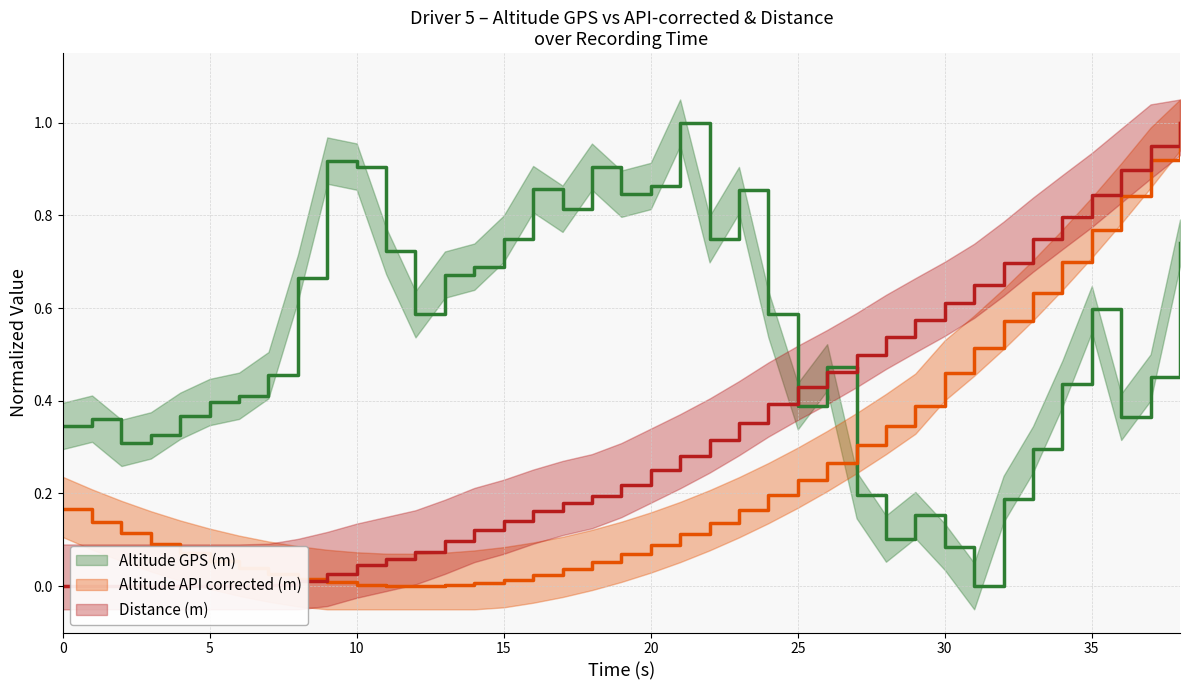

What is the difference between the highest and lowest values at 5?

0.4